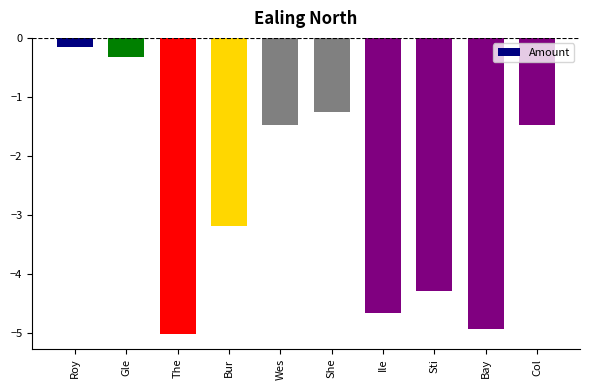

What position from the right is The?

8